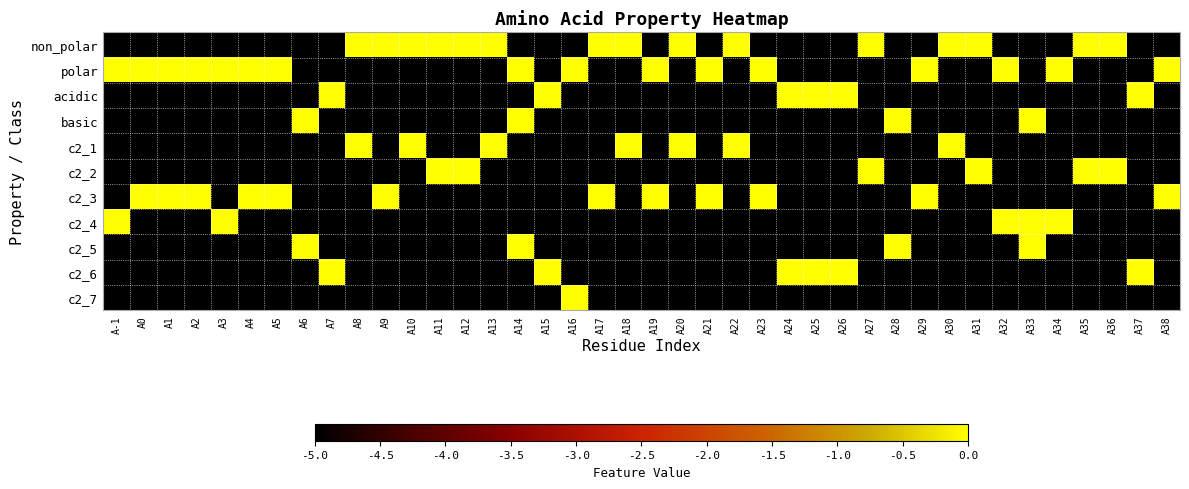

What is the spread (max minus min) of values at A21?

5.0